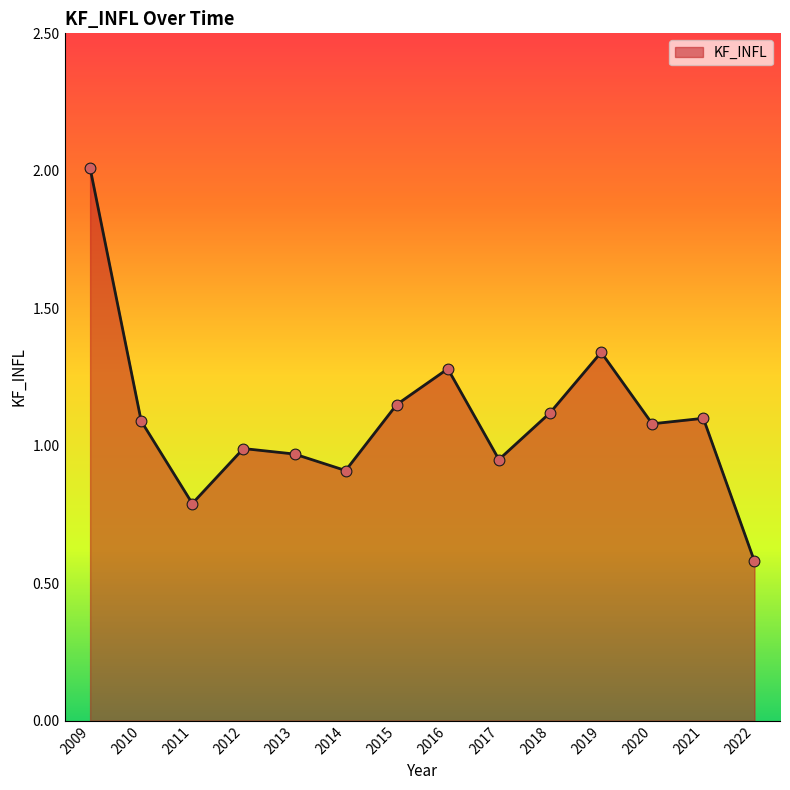

What is the change in value from 2017 to 2022?

-0.4